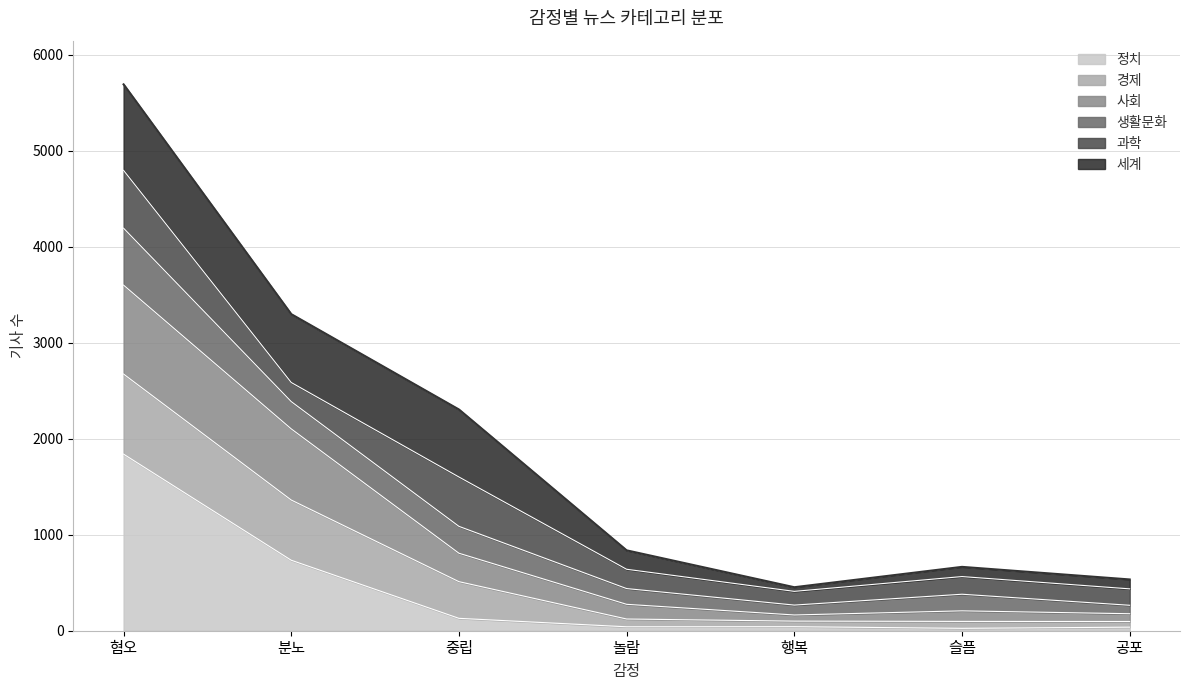

The 정치 series shows 1147 at 분노. True or false?

False